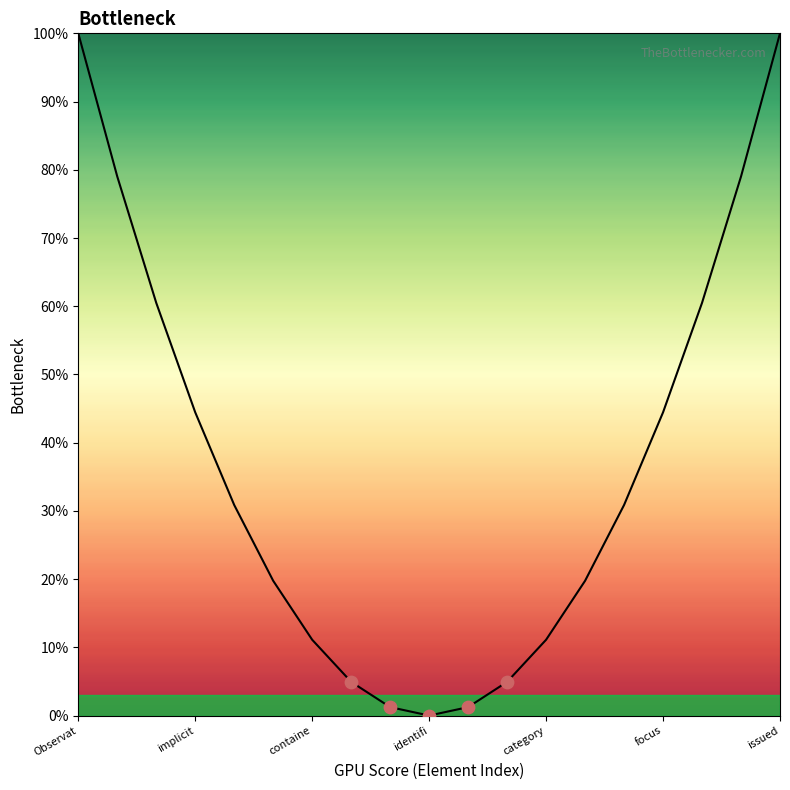

What is the maximum value shown in the chart?

100.0